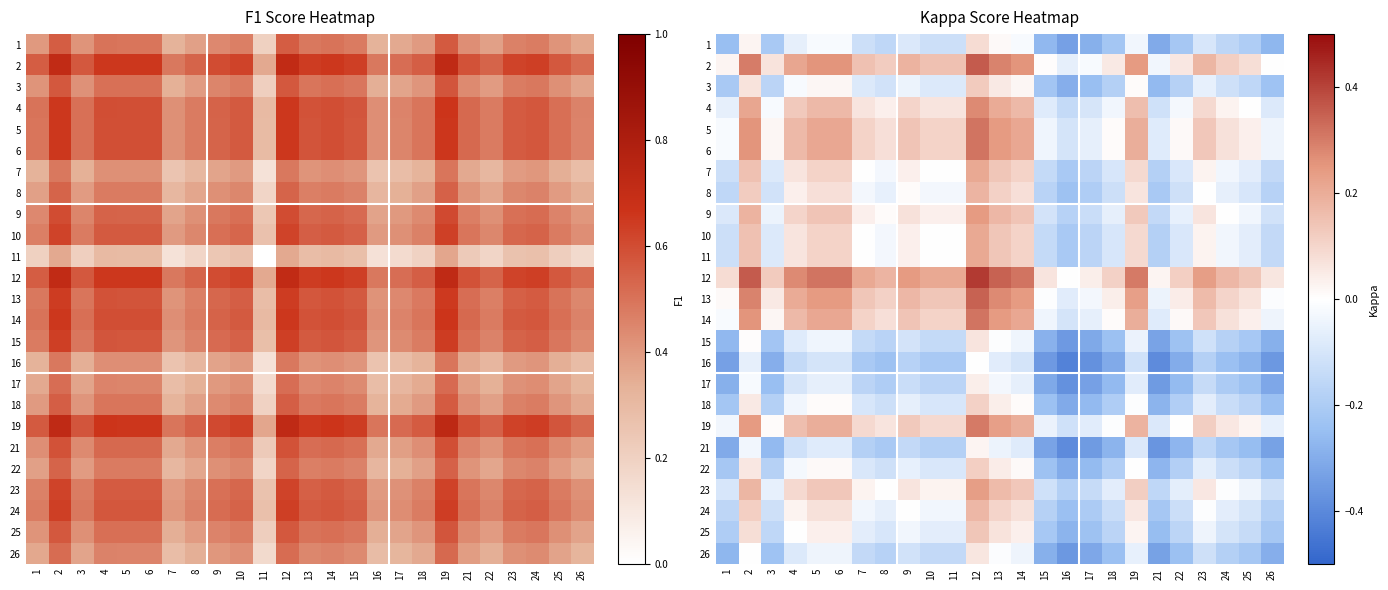

What is the minimum value for 11?

-0.2